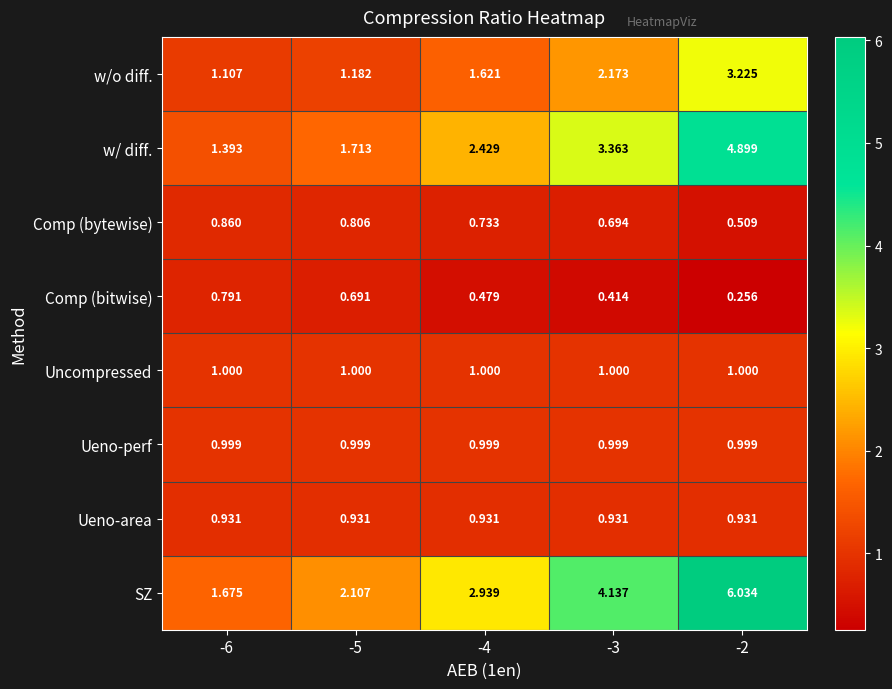

Rank the series at -5 from lowest to highest value.

Comp (bitwise), Comp (bytewise), Ueno-area, Ueno-perf, Uncompressed, w/o diff., w/ diff., SZ